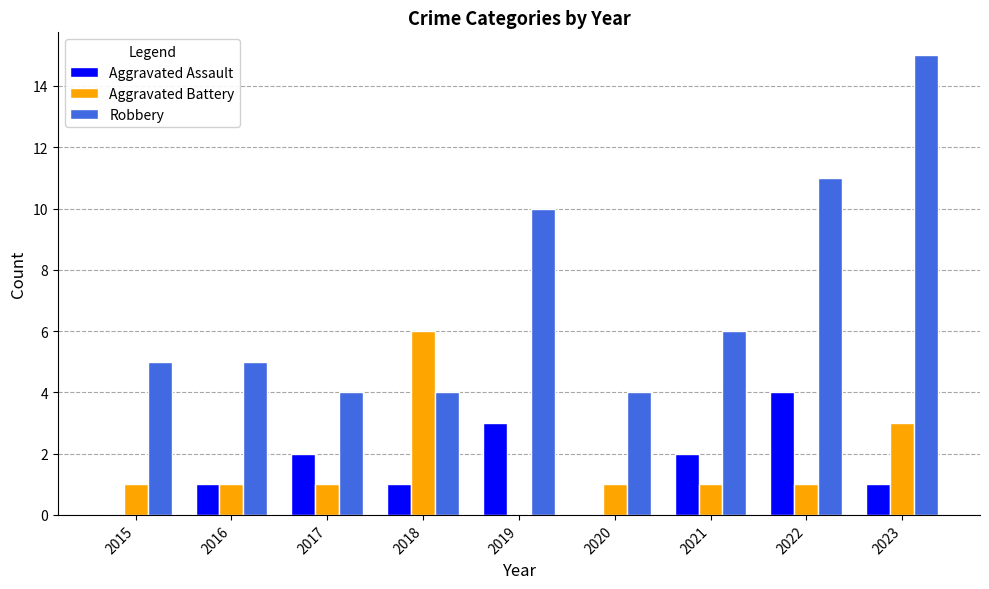

At which label does Aggravated Assault reach its peak?

2022